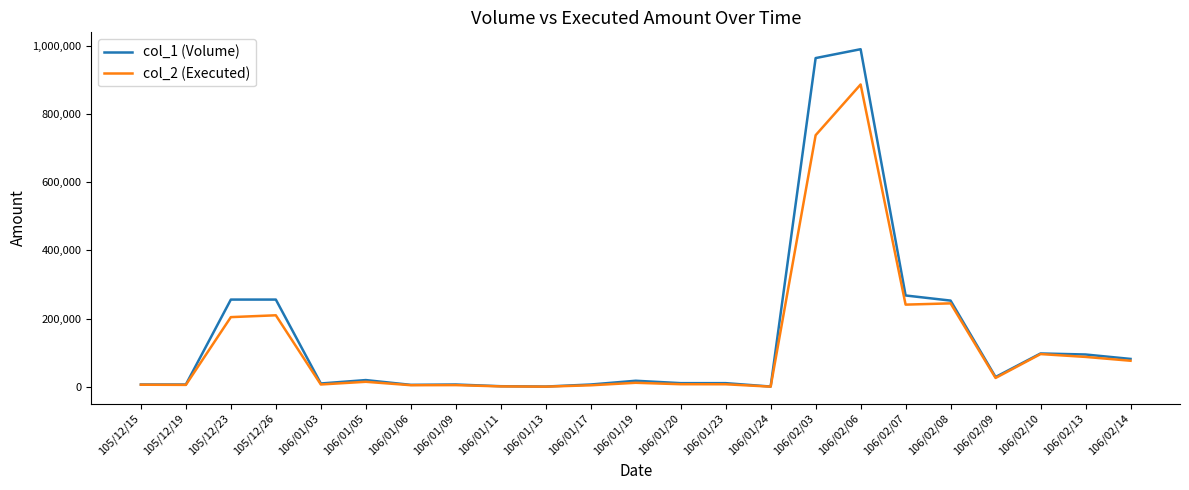

List the series in order of their peak value, highest first.

col_1 (Volume), col_2 (Executed)